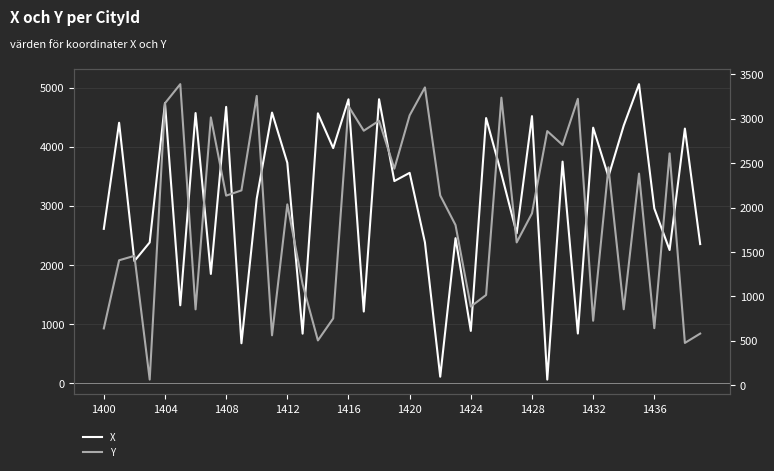

What is the average value of the X series?

3063.6